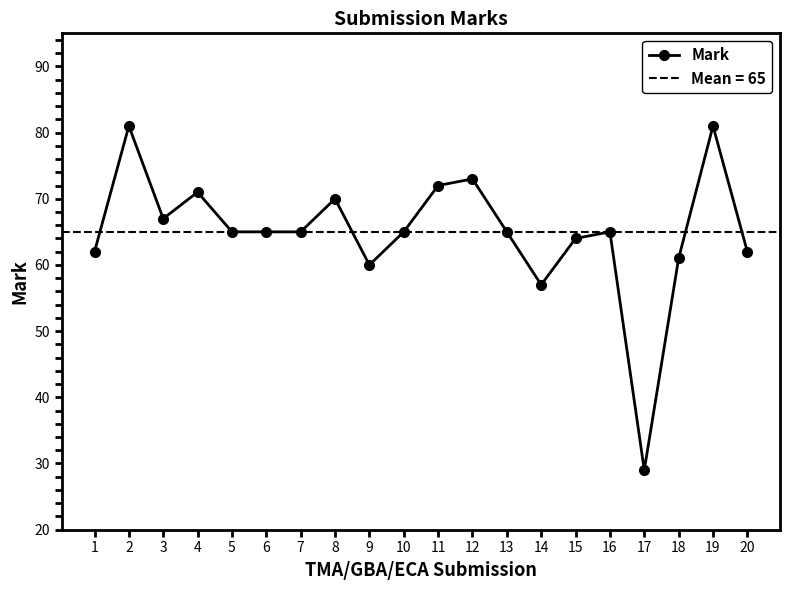

How many series are shown in this chart?

1